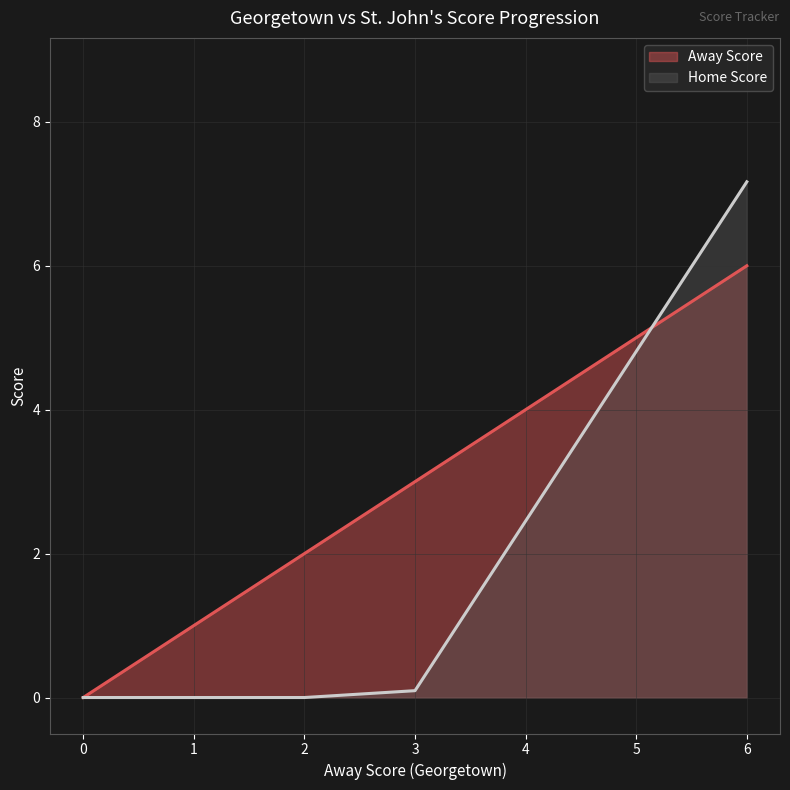

After their last crossing, which series has the higher values: Away Score or Home Score?

Home Score